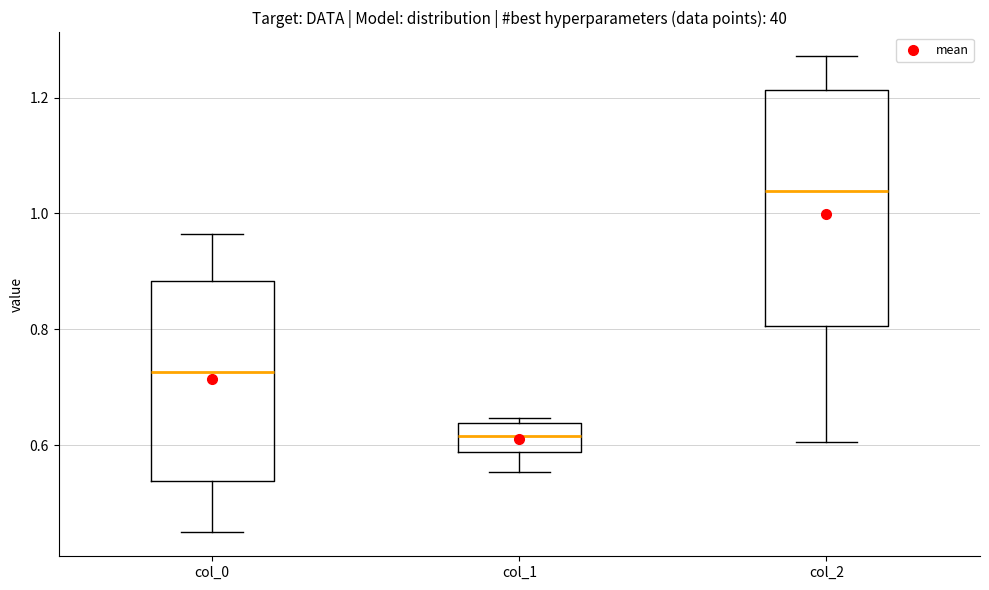

Which box has the highest median line?

col_2